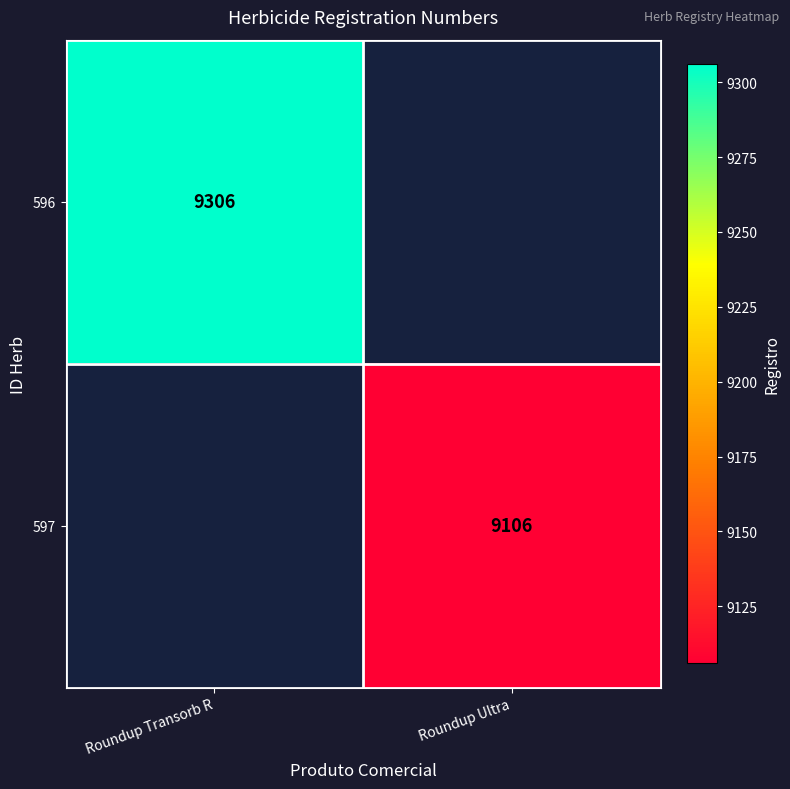

How many data points does each series have?

2